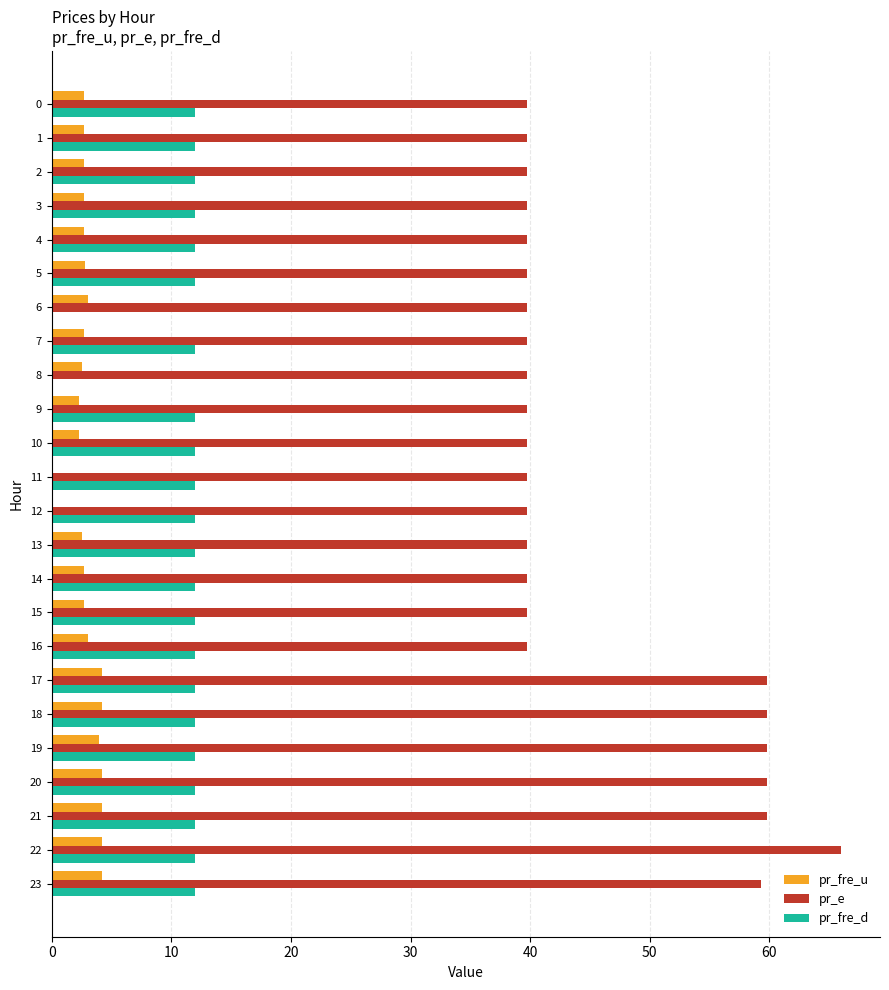

The pr_e series shows 59.8 at 17. True or false?

True